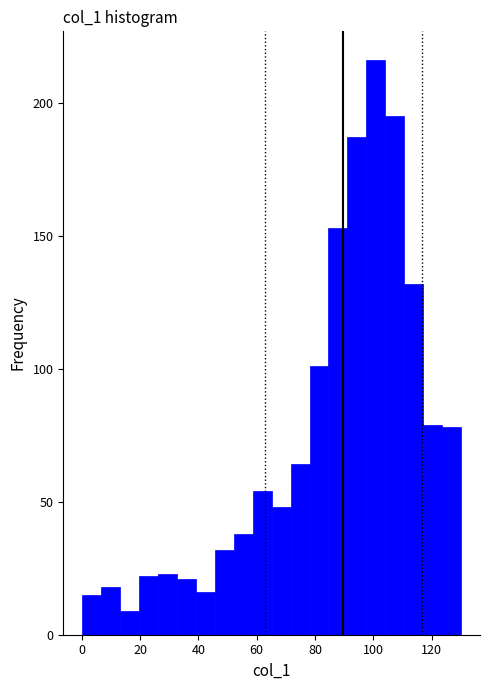

Read against the x-axis, roughly where is the centre of the tallest bar?

100